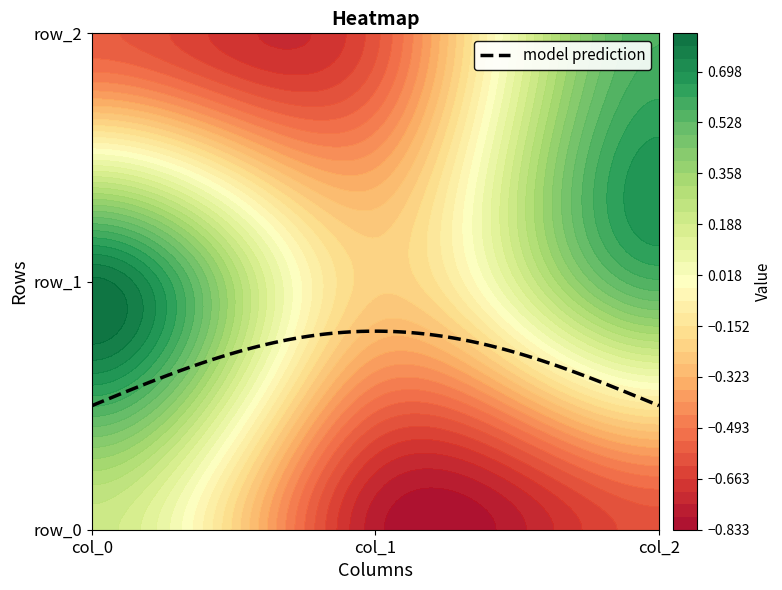

Between col_1 and col_2, which series saw the biggest shift?

row_2